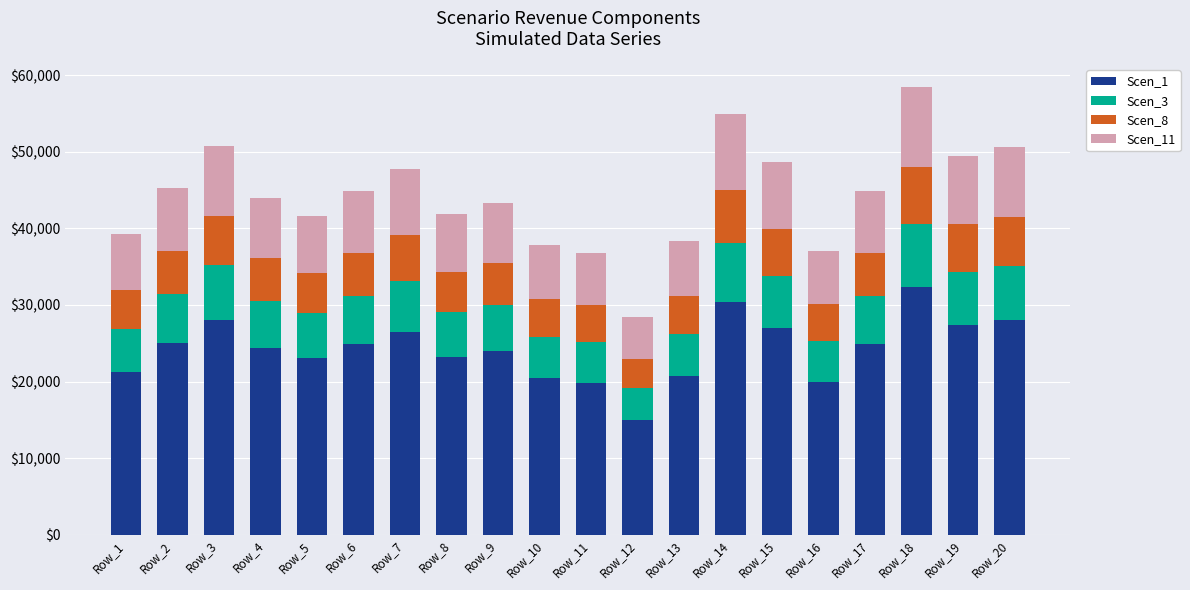

The value of Scen_1 at Row_9 is 32501.5. True or false?

False